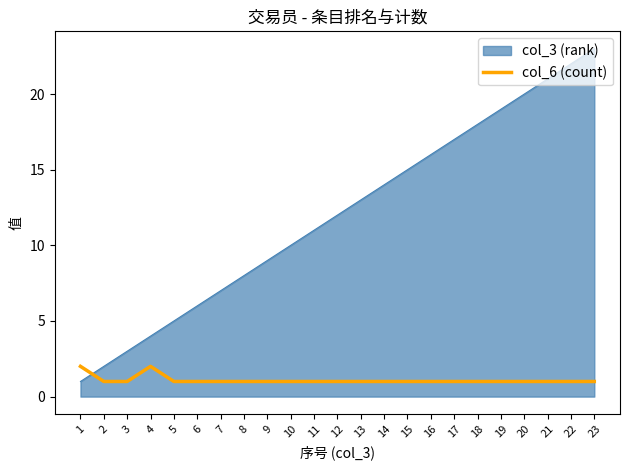

Between 6 and 20, which series saw the biggest shift?

col_3 (rank)